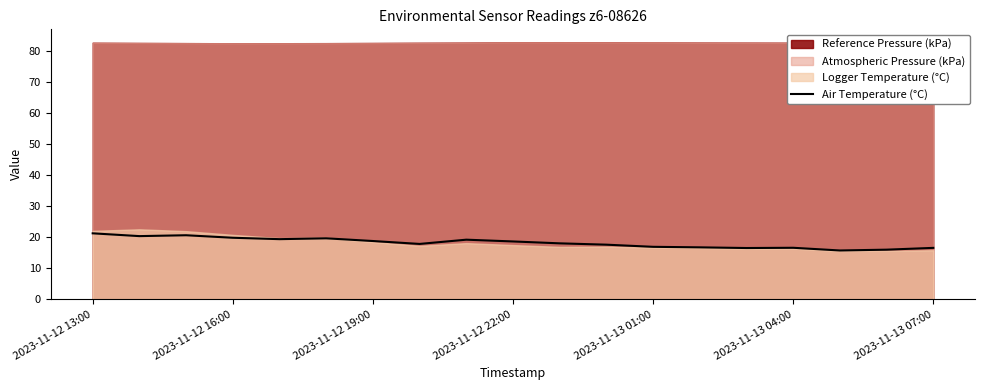

True or false: Air Temperature (°C) has a value of 22.4 at 2023-11-13 01:00.

False